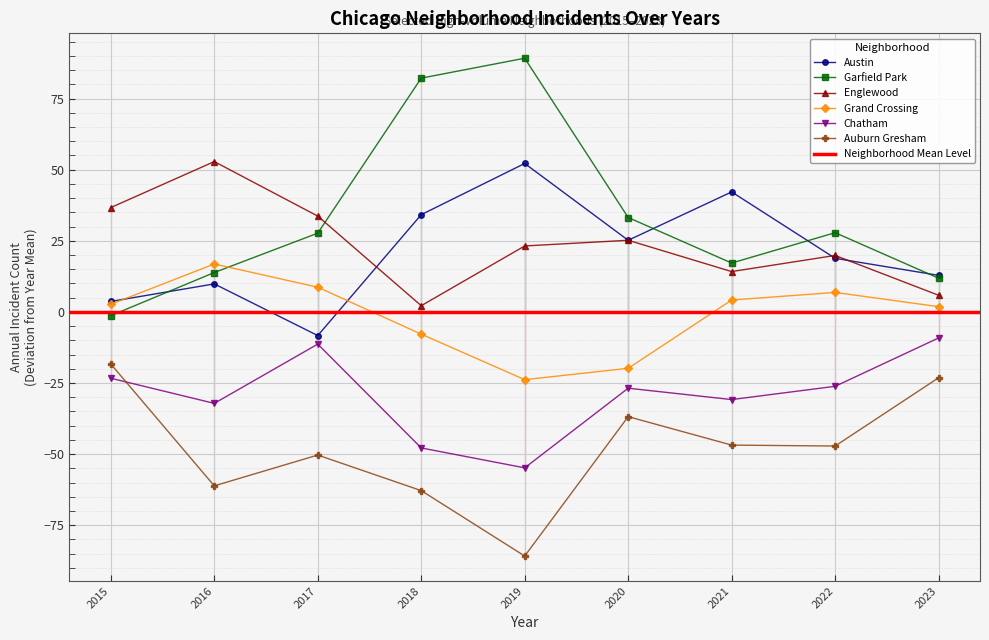

What are all the series names shown in the legend?

Austin, Garfield Park, Englewood, Grand Crossing, Chatham, Auburn Gresham